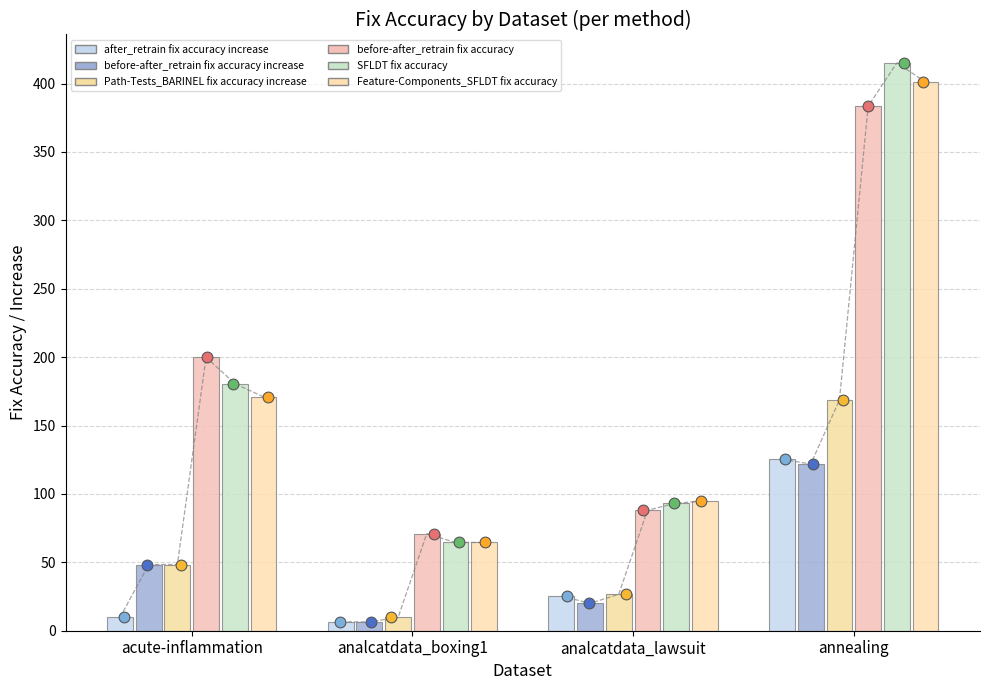

Which series has the largest total across all categories?

SFLDT fix accuracy